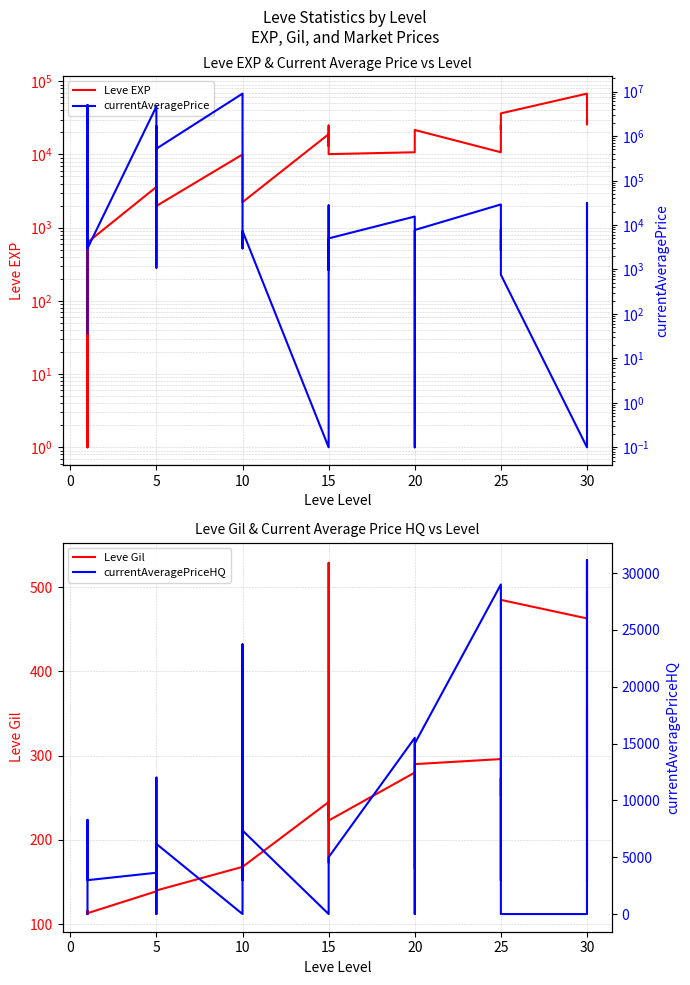

What are all the series names shown in the legend?

Leve EXP, Leve Gil, currentAveragePrice, currentAveragePriceHQ